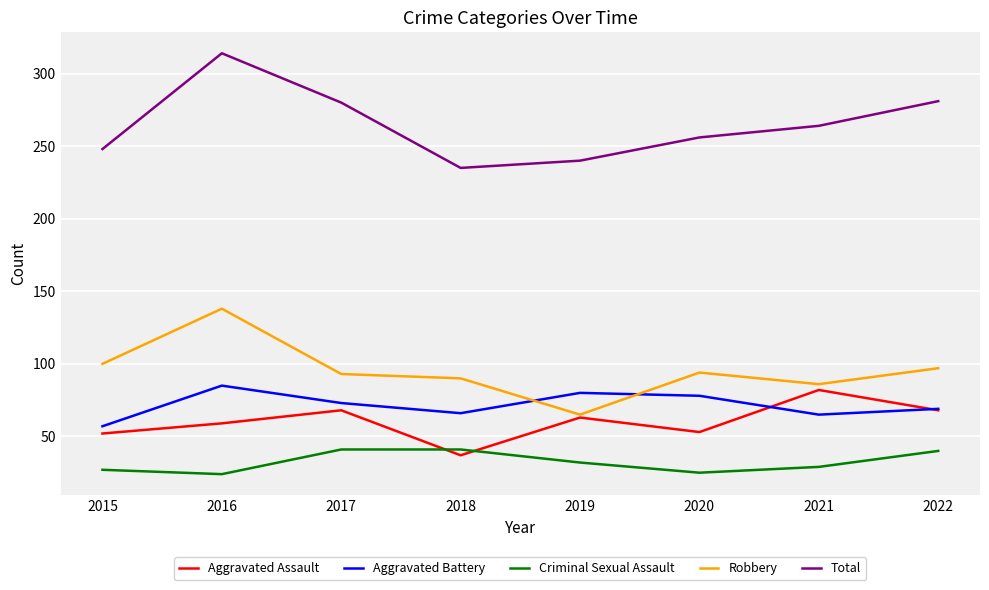

Is this an area chart (filled region under the line)?

No